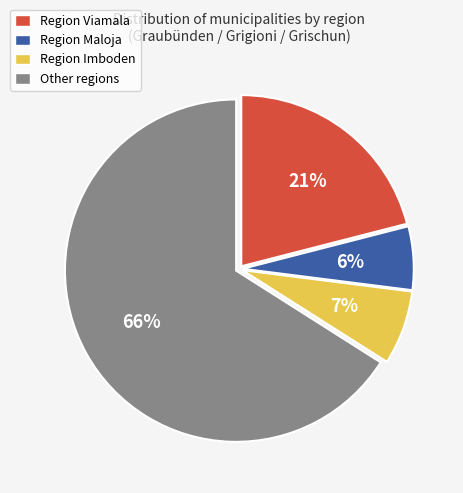

To the nearest percent, what is the average slice percentage?

25%